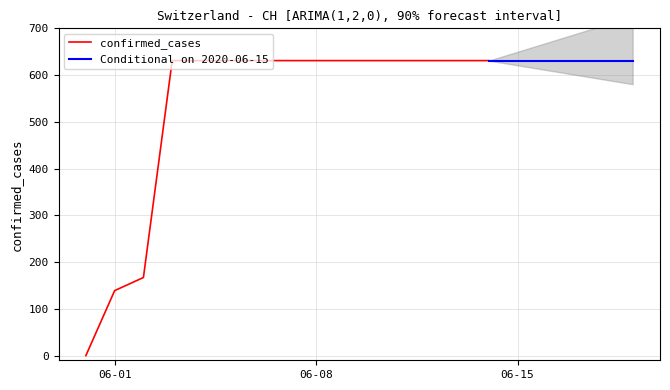

Does the chart have visible grid lines?

Yes